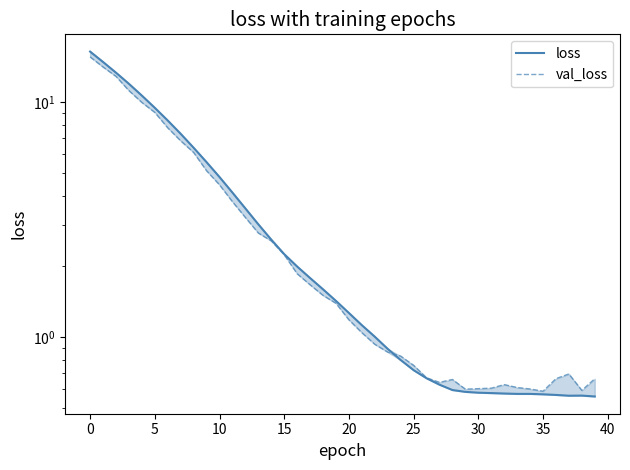

The loss series shows 0.6 at 35. True or false?

True